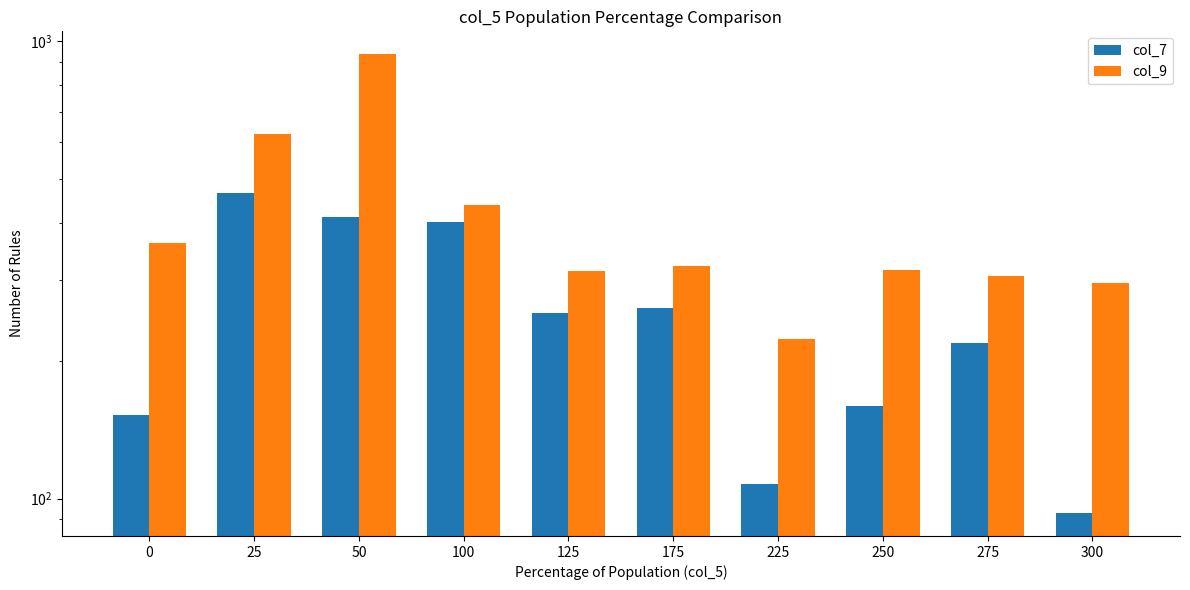

What is the total value across all series at 25?

1091.6